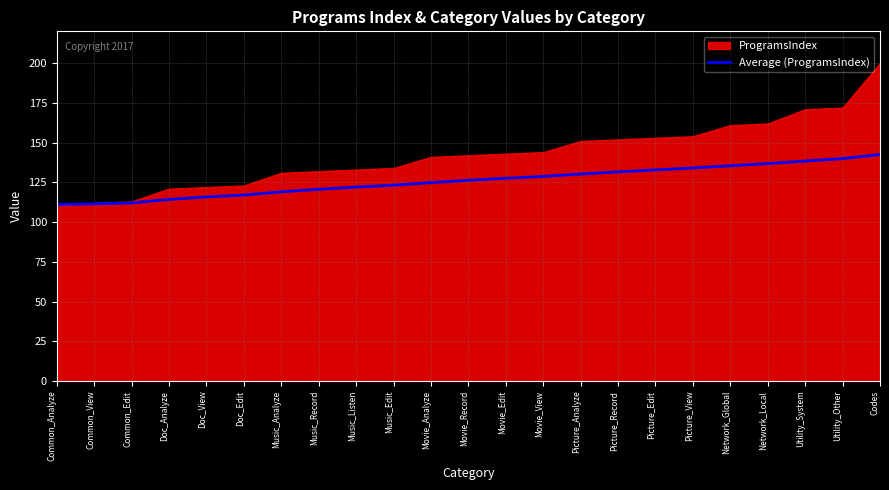

Rank the categories by value from lowest to highest.

Common_Analyze, Common_View, Common_Edit, Doc_Analyze, Doc_View, Doc_Edit, Music_Analyze, Music_Record, Music_Listen, Music_Edit, Movie_Analyze, Movie_Record, Movie_Edit, Movie_View, Picture_Analyze, Picture_Record, Picture_Edit, Picture_View, Network_Global, Network_Local, Utility_System, Utility_Other, Codes